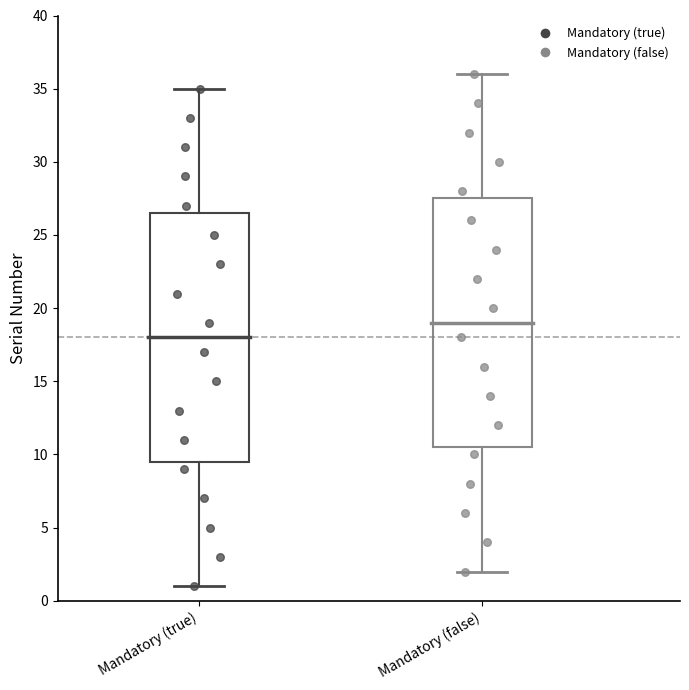

Reading left to right, read every box against the y-axis: the position of its median line, the range the box covers, and the ends of its whiskers. The values are not printed on the chart, so give them approximately, as read against the axis.

Mandatory (true): median 18.0, box 9.5 to 26.5, whiskers 1.0 to 35.0
Mandatory (false): median 19.0, box 10.5 to 27.5, whiskers 2.0 to 36.0